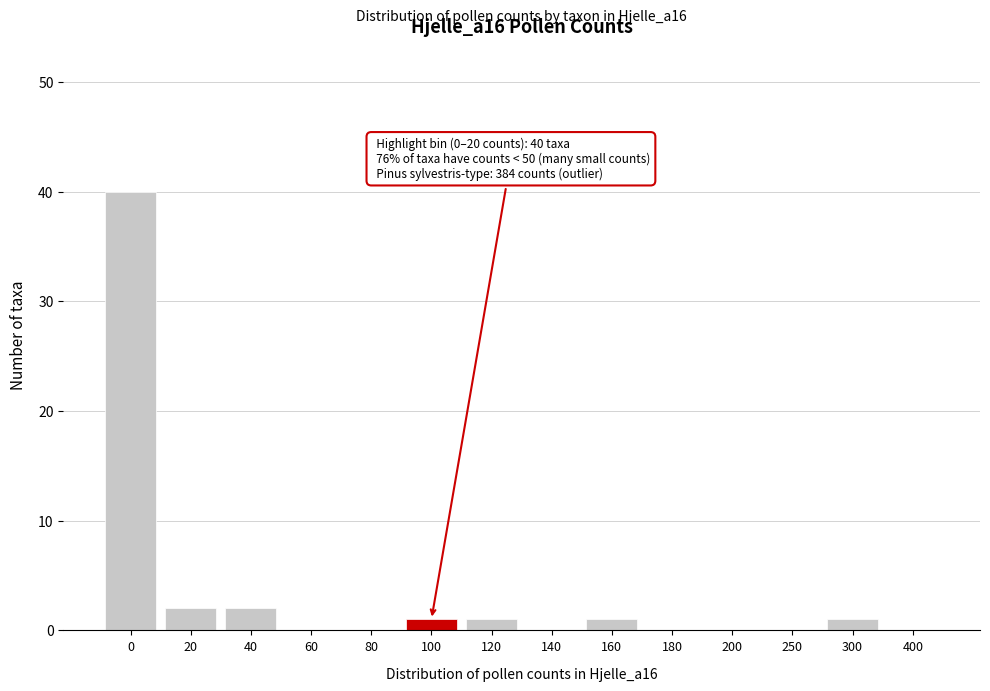

Reading right to left, list all the values displayed in this chart.

400=0	300=1	250=0	200=0	180=0	160=1	140=0	120=1	100=1	80=0	60=0	40=2	20=2	0=40